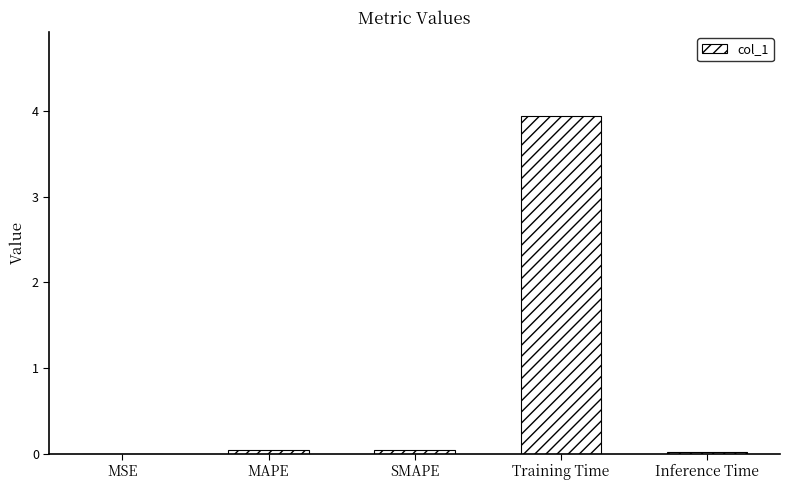

What is the change in value from SMAPE to Training Time?

+3.9